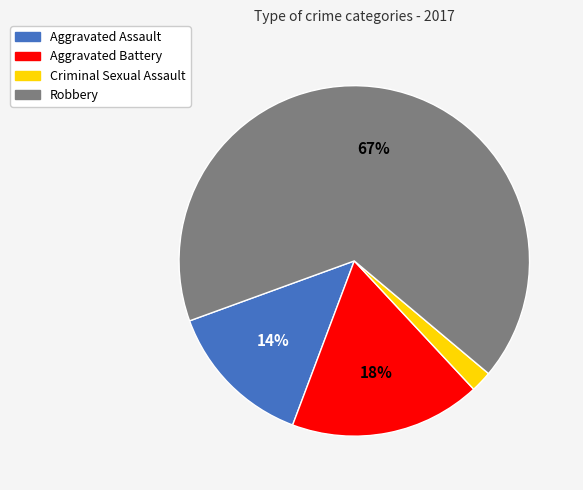

Does Aggravated Battery represent more than half of the total?

No